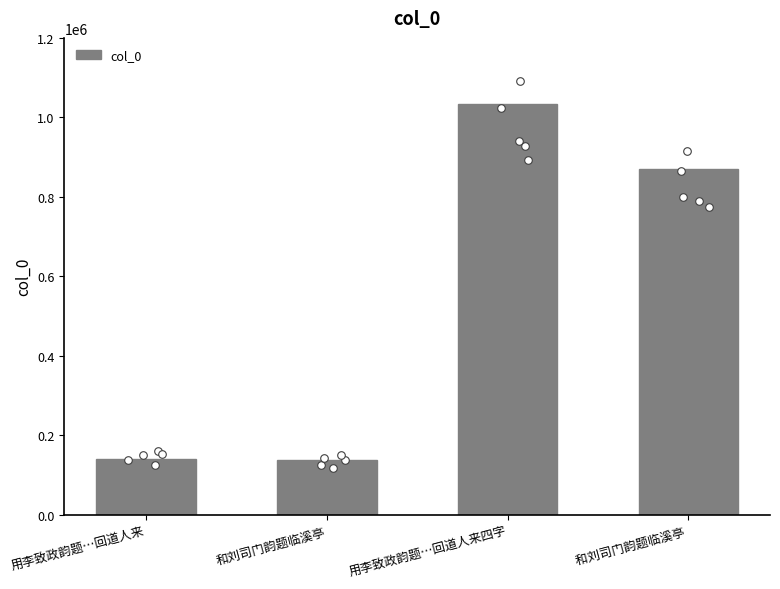

Between 和刘司门韵题临溪亭 and 用李致政韵题…回道人来, which is larger?

用李致政韵题…回道人来